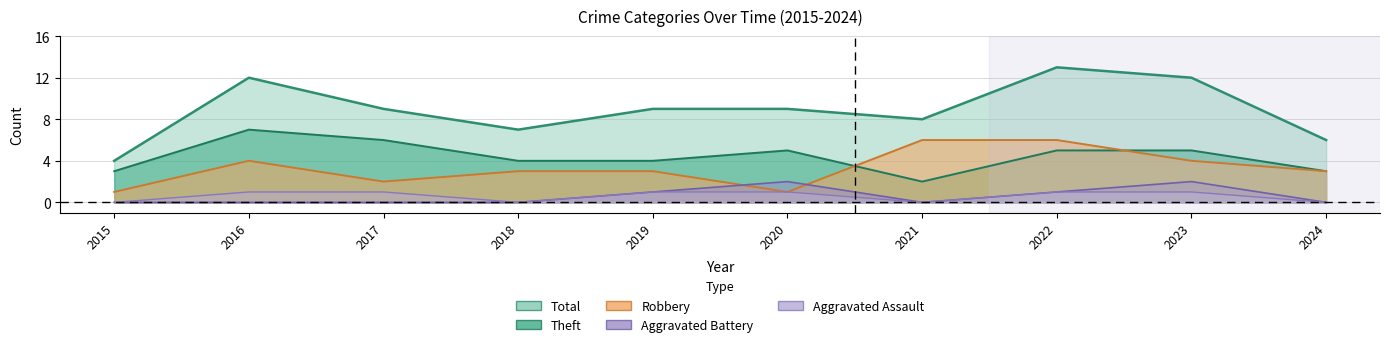

True or false: Robbery and Aggravated Assault cross at least once.

False